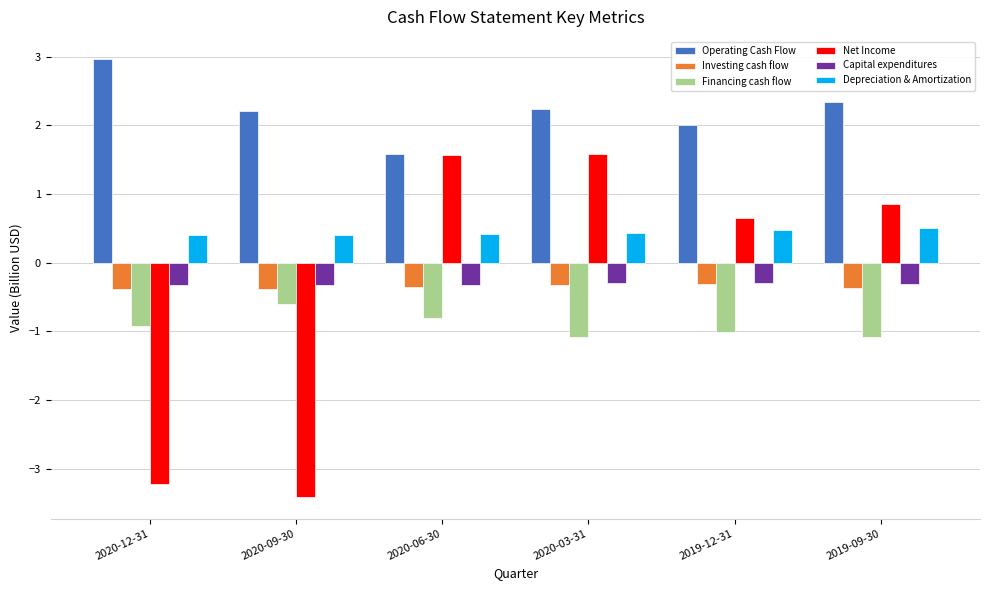

What is the average value of the Net Income series?

-0.3